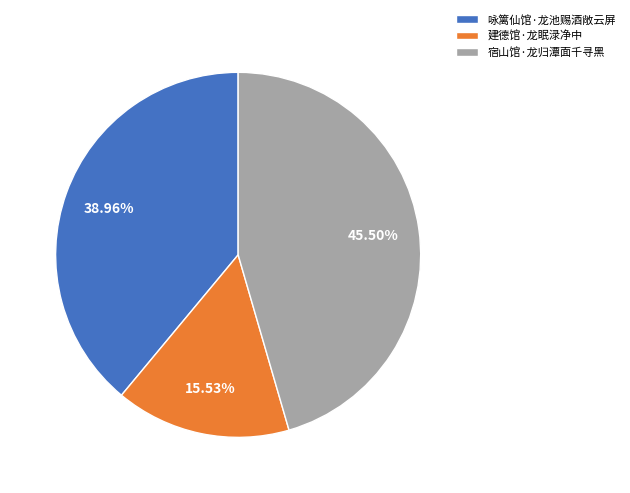

Do 咏篱仙馆·龙池赐酒敞云屏 and 宿山馆·龙归潭面千寻黑 together represent more than half of the pie?

Yes